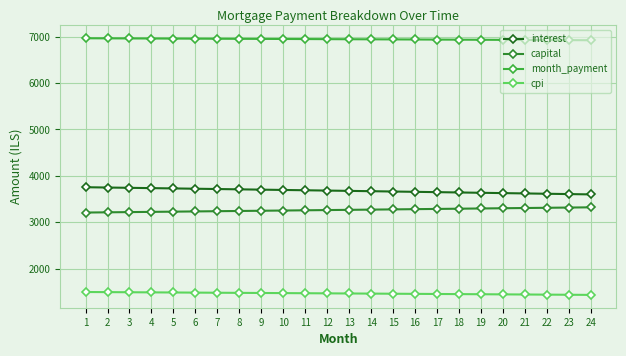

What is the maximum value shown in the chart?

6965.6